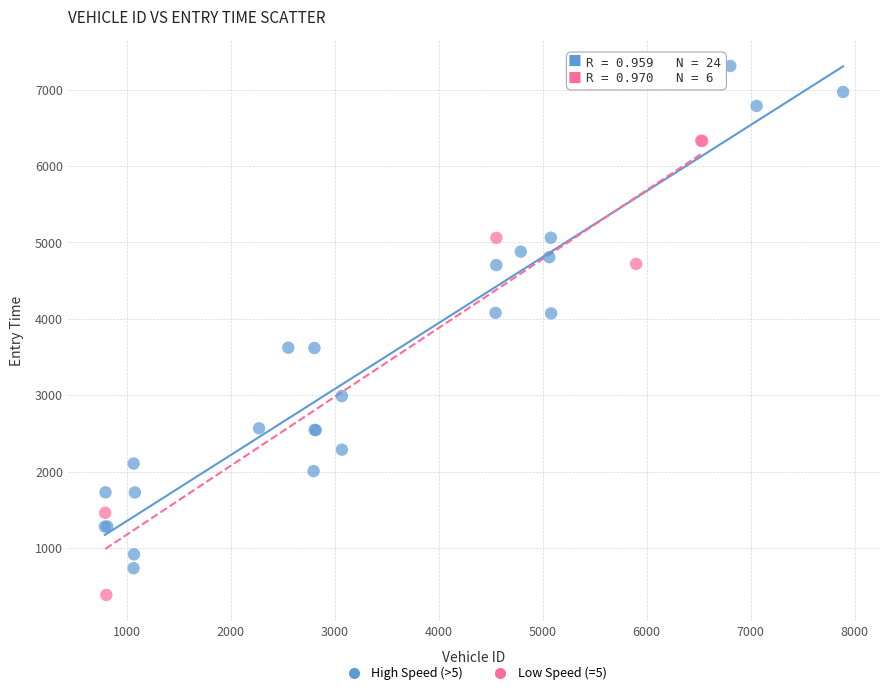

Which series contains the highest Y value?

High Speed (>5)